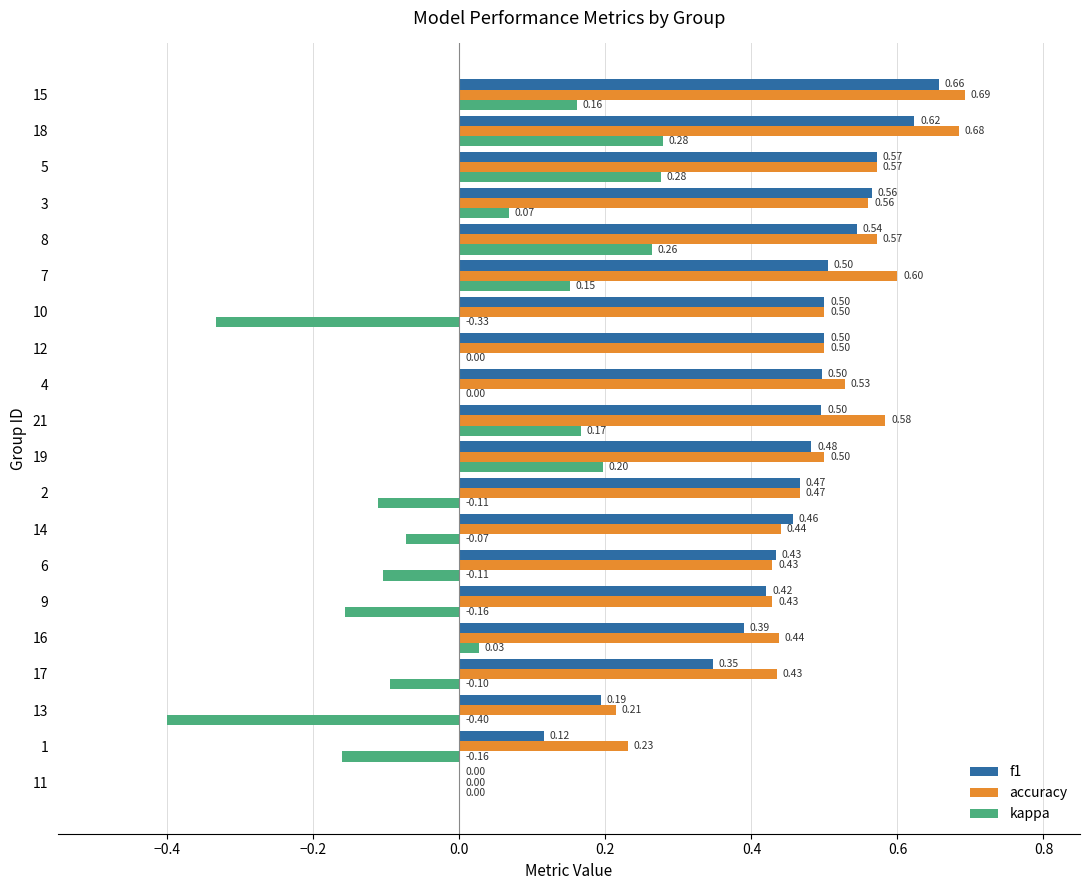

Is the value of kappa at 14 greater than the value of f1 at 9?

No